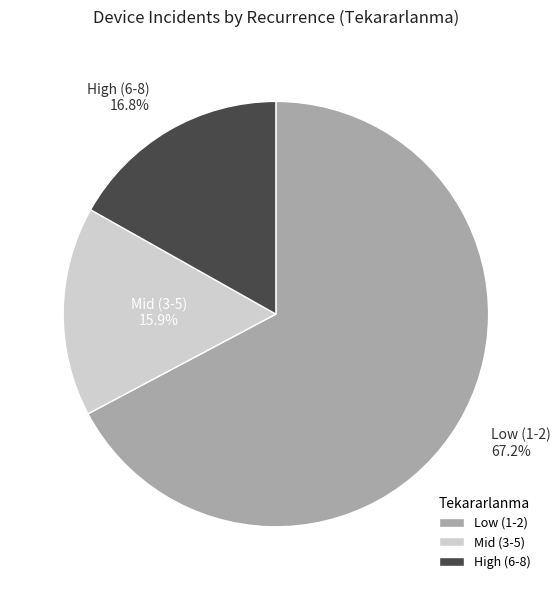

Which has a higher value, High (6-8) or Low (1-2)?

Low (1-2)